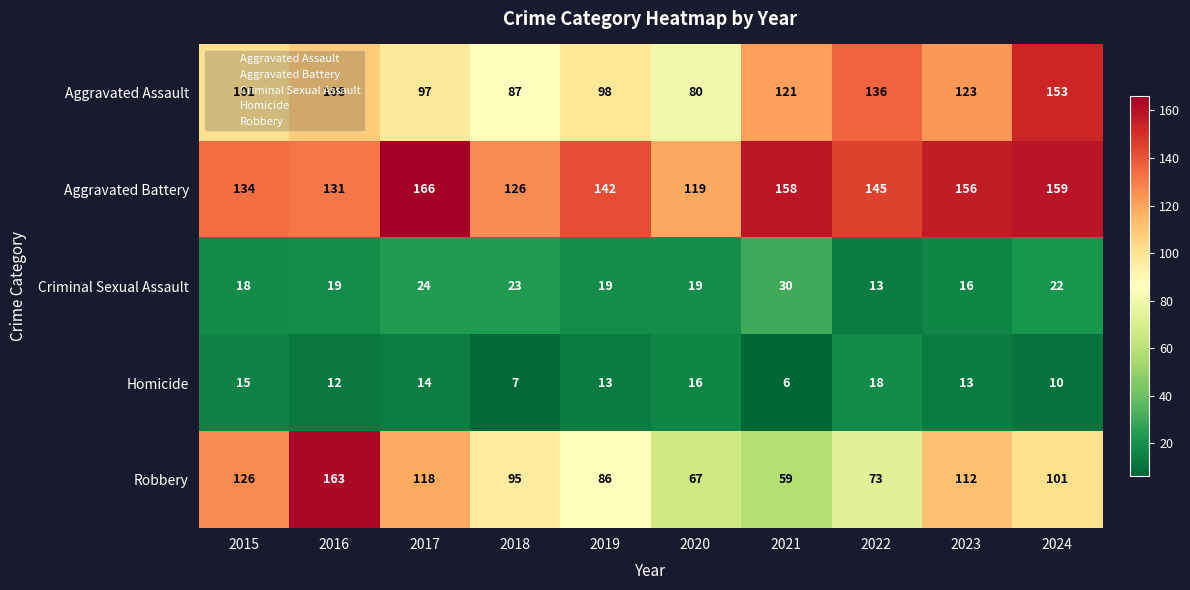

Is it true that Robbery equals 39 at 2019?

False